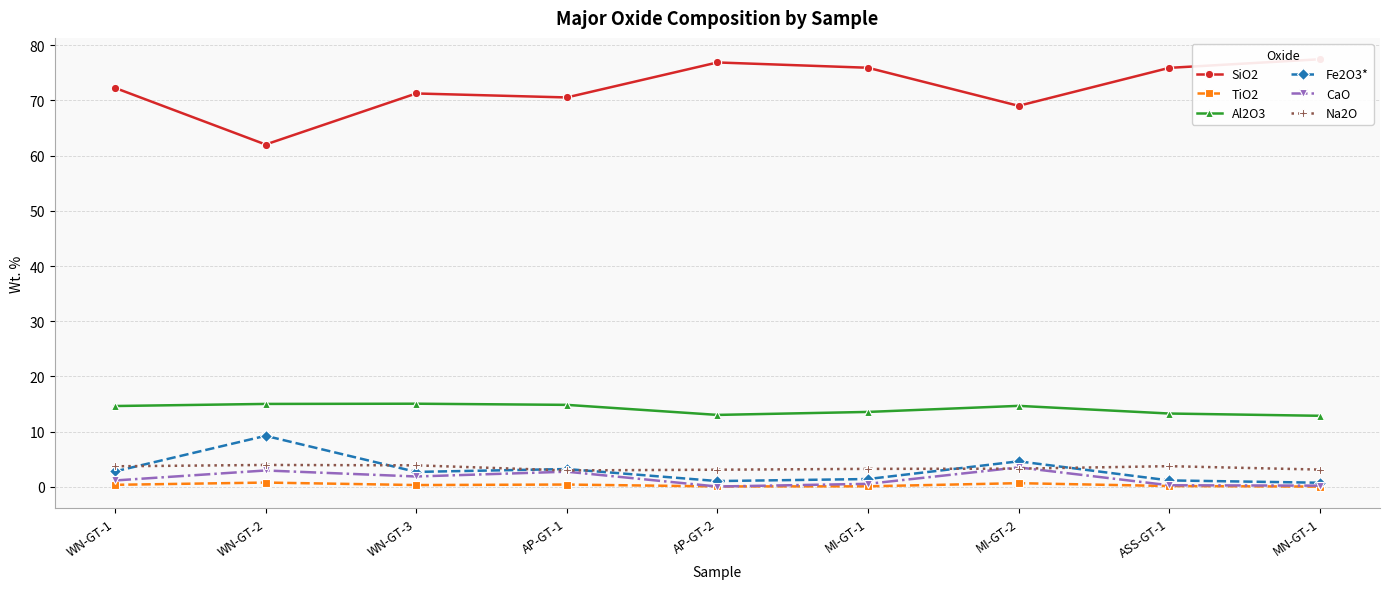

Reading left to right, what are all the values shown in this chart?

SiO2: 72.3	62.0	71.3	70.5	76.9	75.9	69.0	75.9	77.5
TiO2: 0.3	0.8	0.3	0.4	0.1	0.1	0.7	0.1	0.0
Al2O3: 14.6	15.0	15.1	14.8	13.0	13.6	14.7	13.3	12.9
Fe2O3*: 2.8	9.2	2.7	3.2	1.0	1.4	4.6	1.1	0.7
CaO: 1.1	3.0	1.9	2.7	0.0	0.5	3.5	0.3	0.2
Na2O: 3.7	4.0	3.9	3.0	3.1	3.2	3.3	3.7	3.1